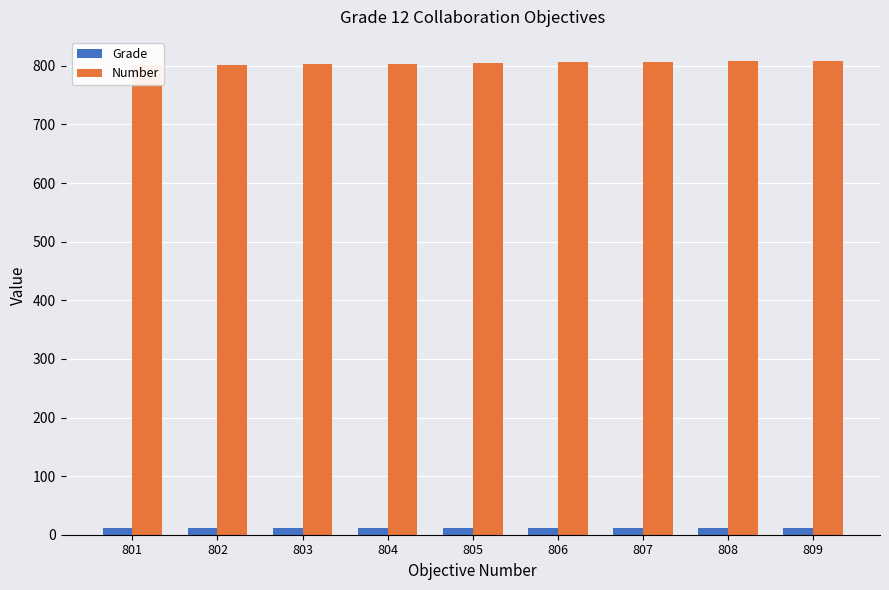

Is it true that Number equals 801 at 801?

True